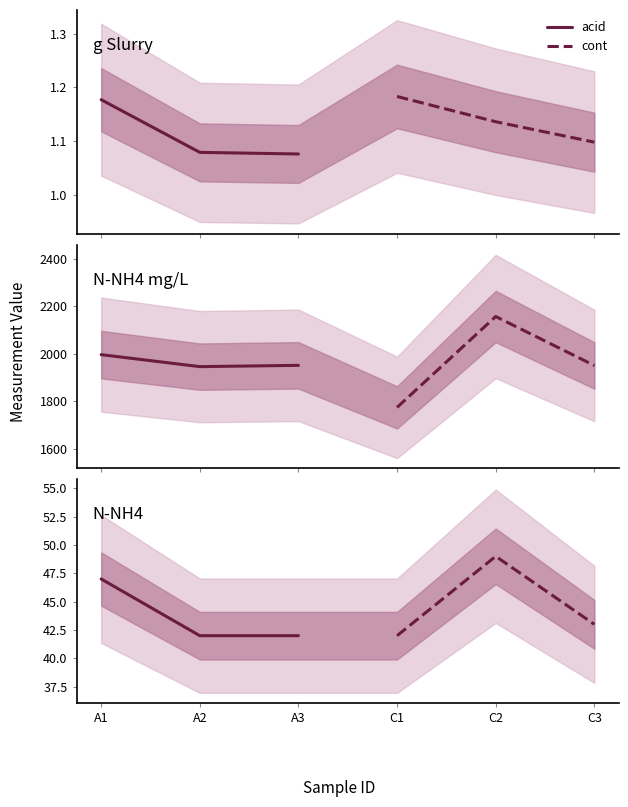

List the series in order of their peak value, lowest first.

acid, cont